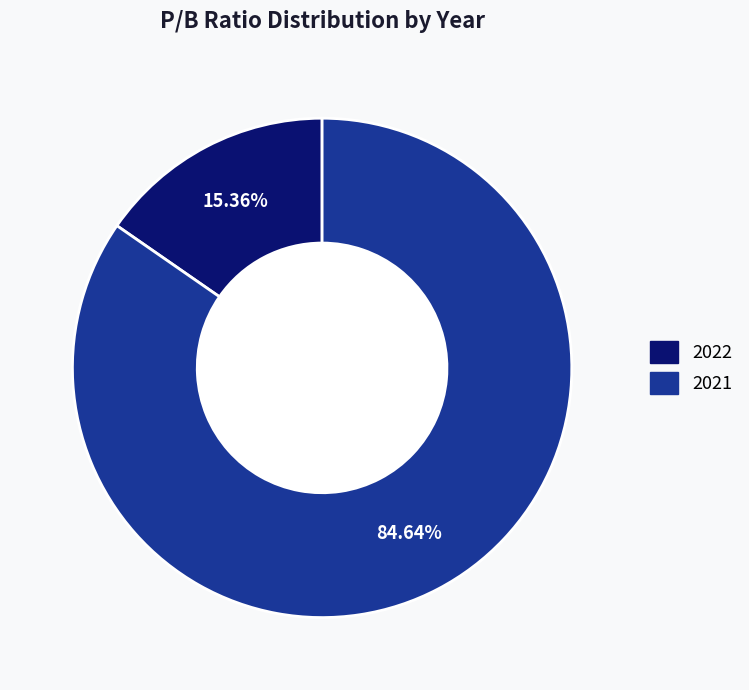

Which category accounts for the majority?

2021